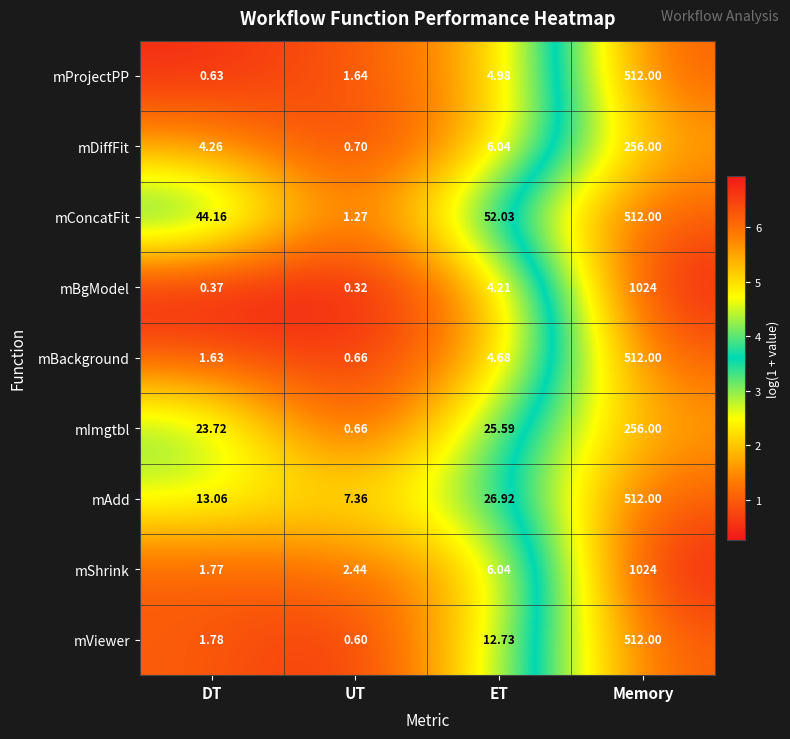

List the labels in order of mBgModel value, largest first.

Memory, ET, DT, UT